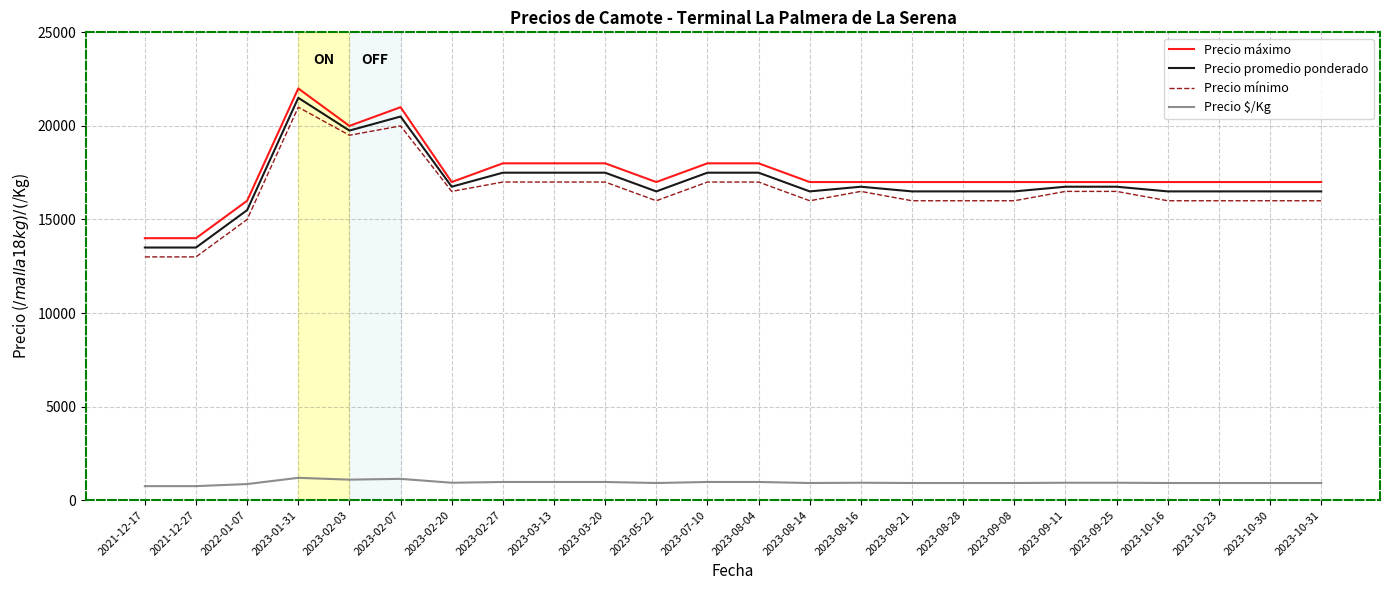

What is the difference between the maximum and second lowest values in the Precio máximo series?

8000